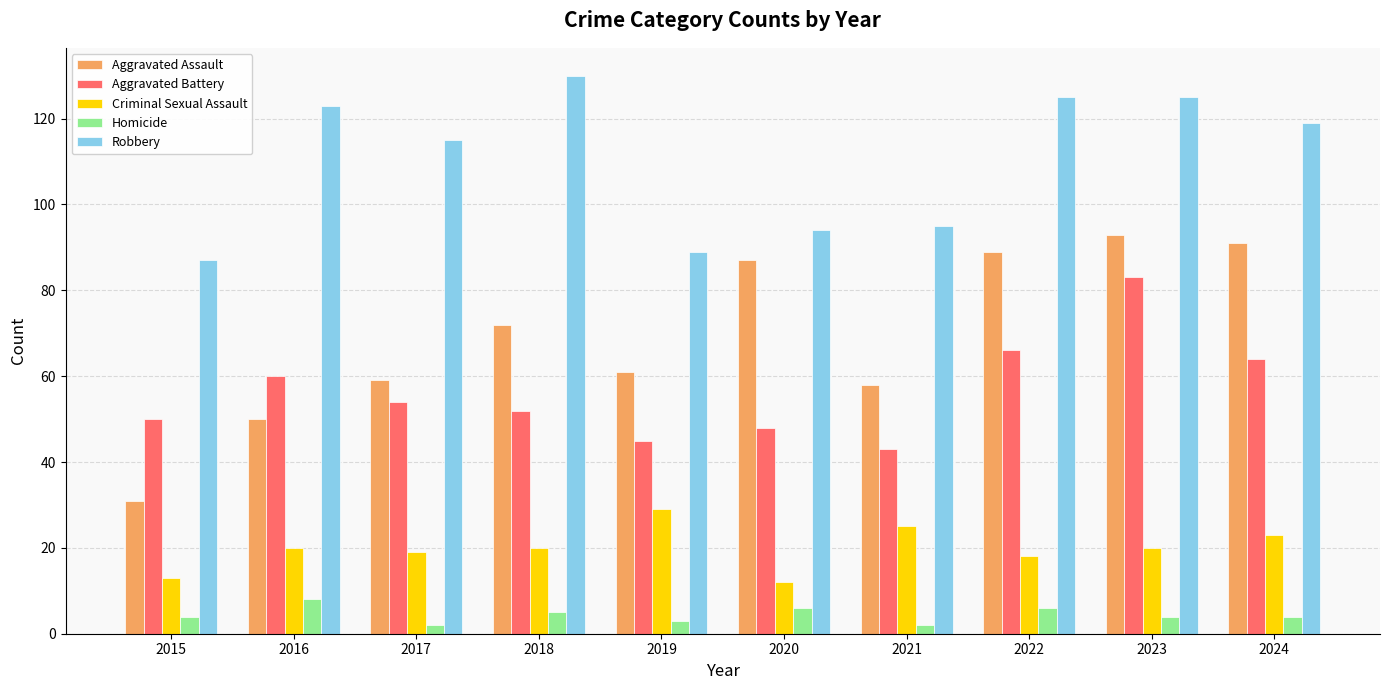

List the series in order of their peak value, lowest first.

Homicide, Criminal Sexual Assault, Aggravated Battery, Aggravated Assault, Robbery